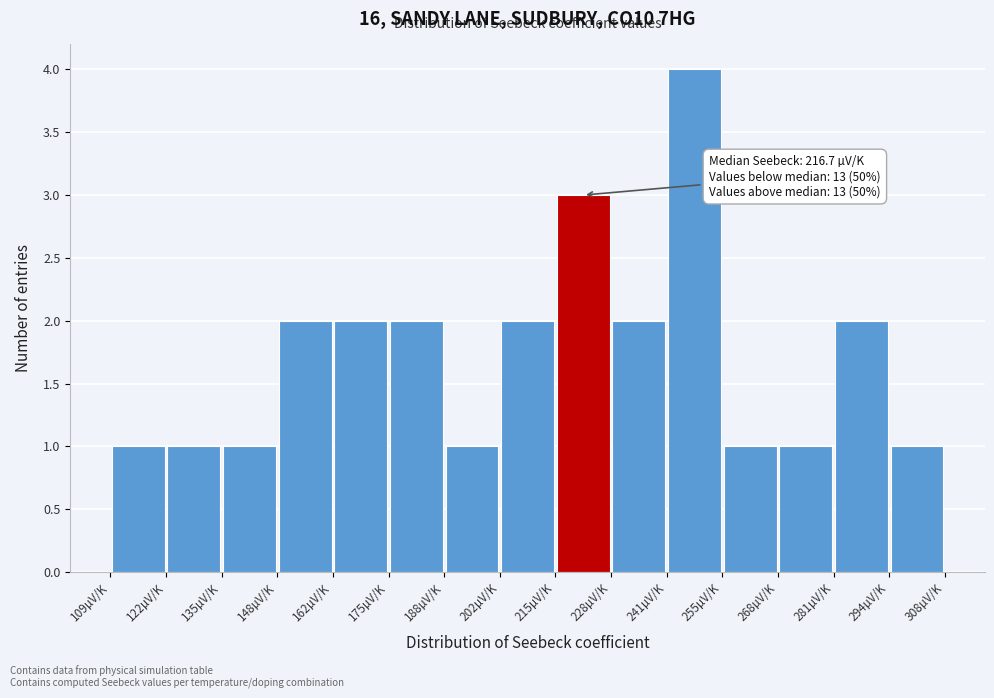

Over which range of the x-axis is the bar tallest?

242 to 254